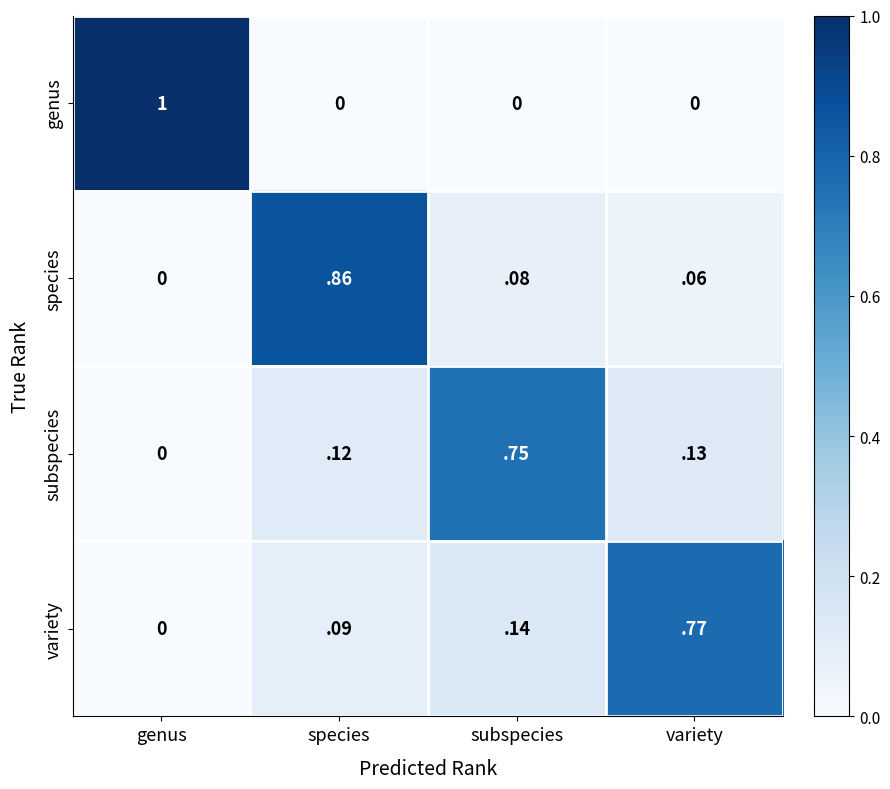

At which category does the chart reach its peak across all series?

genus